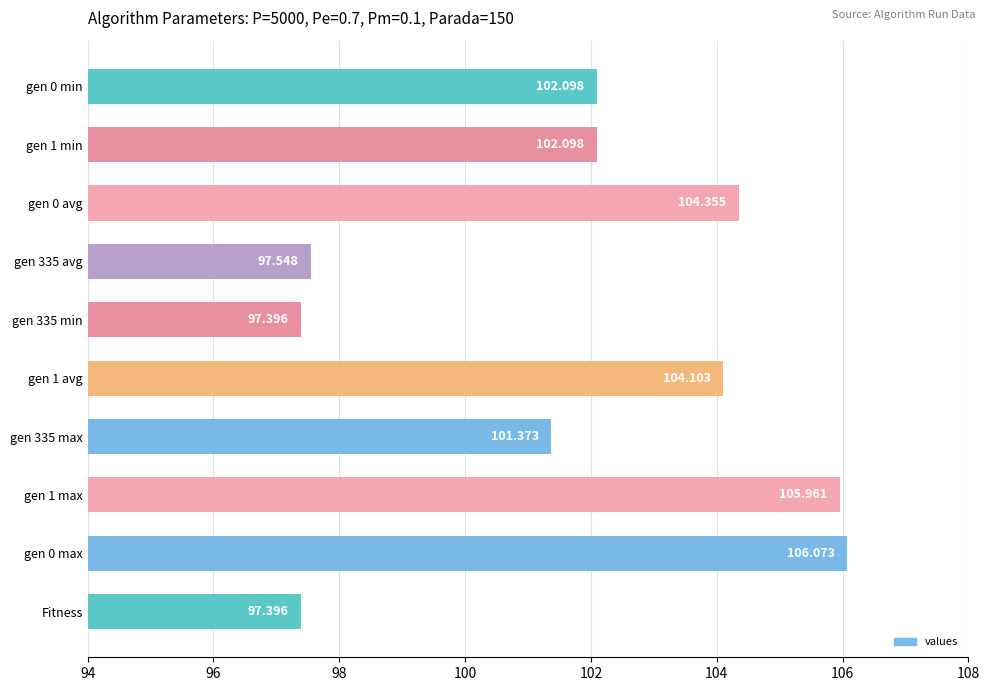

What is the smallest value displayed?

97.4